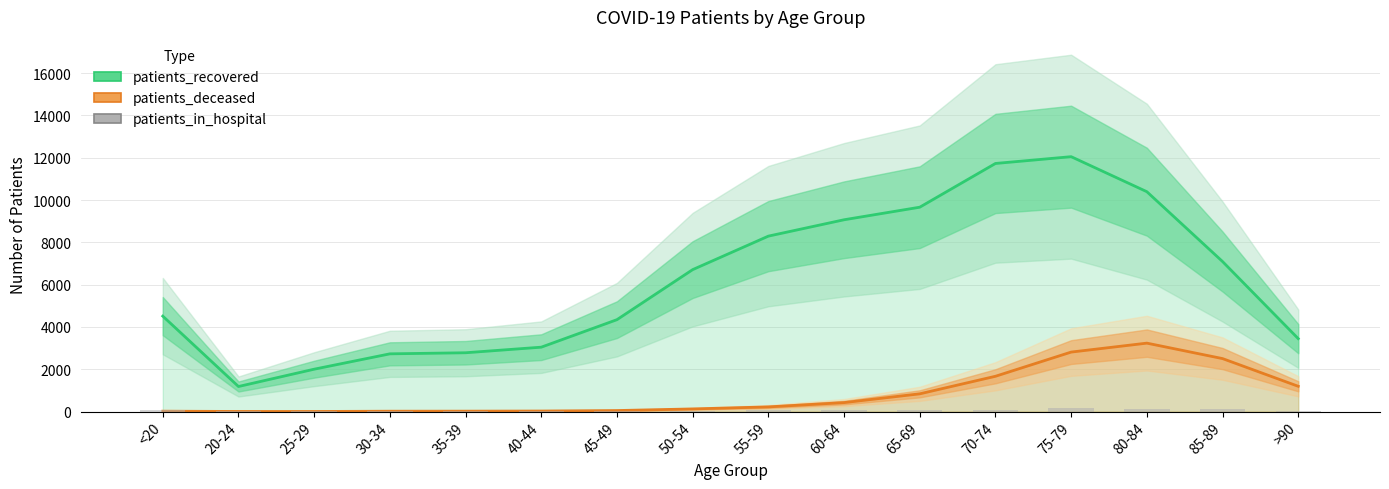

What is the label of the 16th bar from the left?

>90